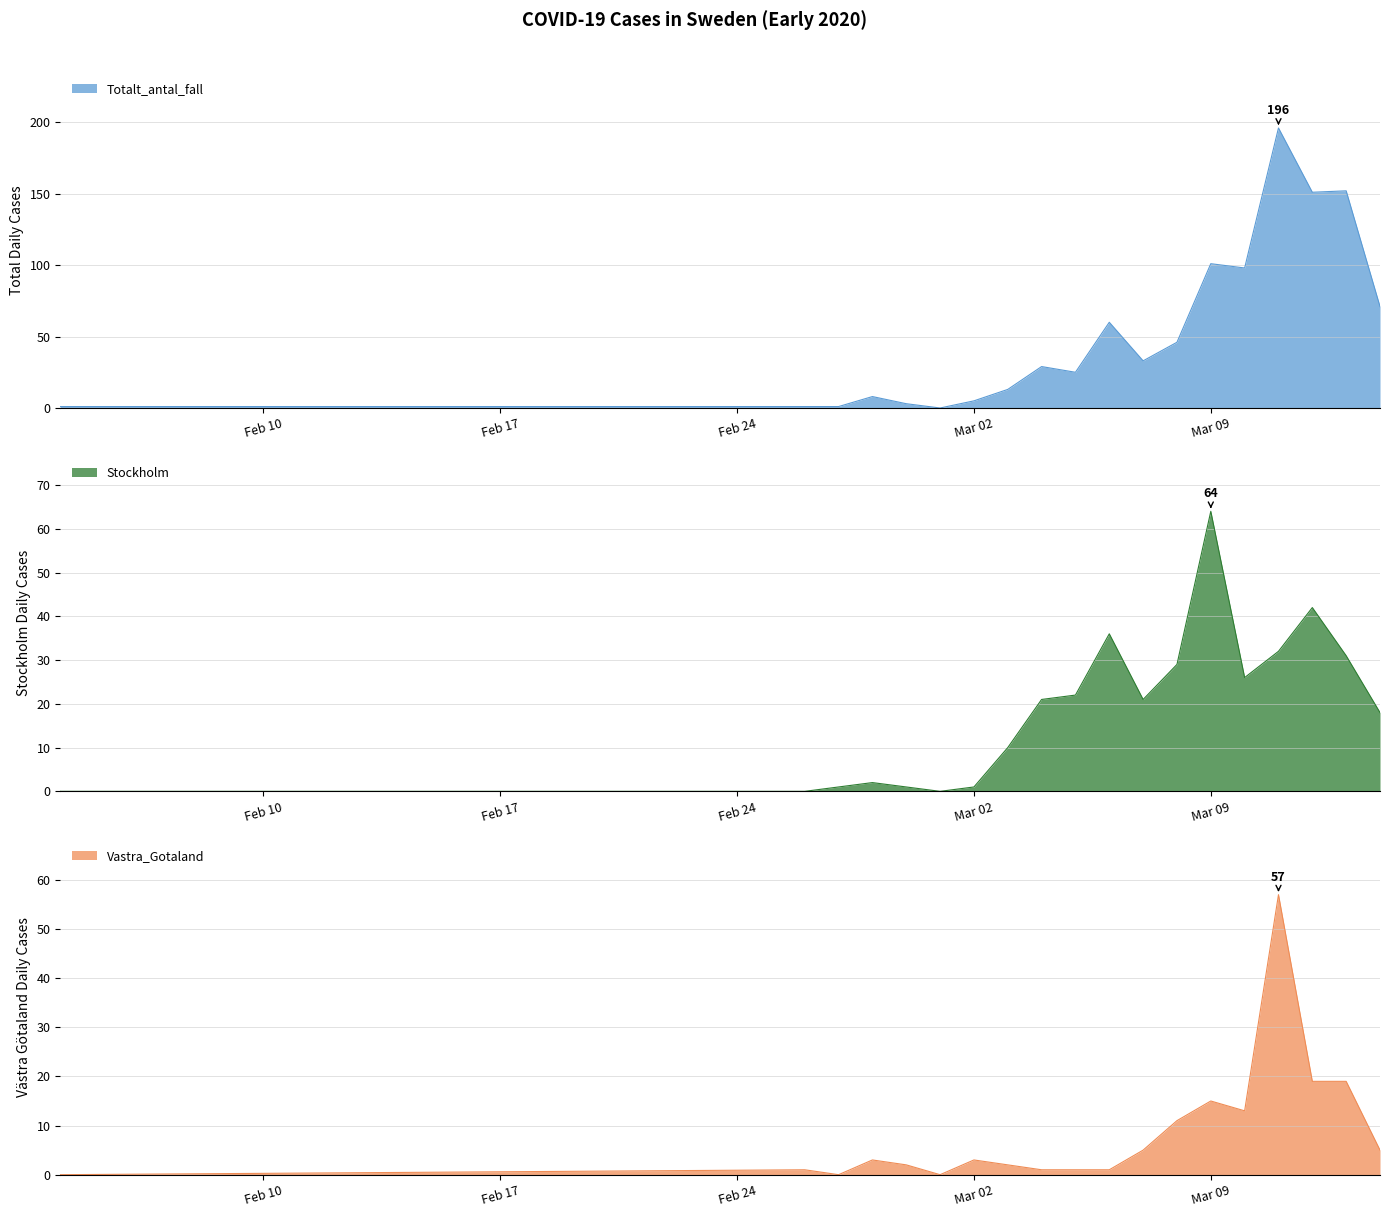

Reading right to left, what are all the values shown in this chart?

Totalt_antal_fall: 71	152	151	196	98	101	46	33	60	25	29	13	5	0	3	8	1	1	1
Stockholm: 18	31	42	32	26	64	29	21	36	22	21	10	1	0	1	2	1	0	0
Vastra_Gotaland: 5	19	19	57	13	15	11	5	1	1	1	2	3	0	2	3	0	1	0